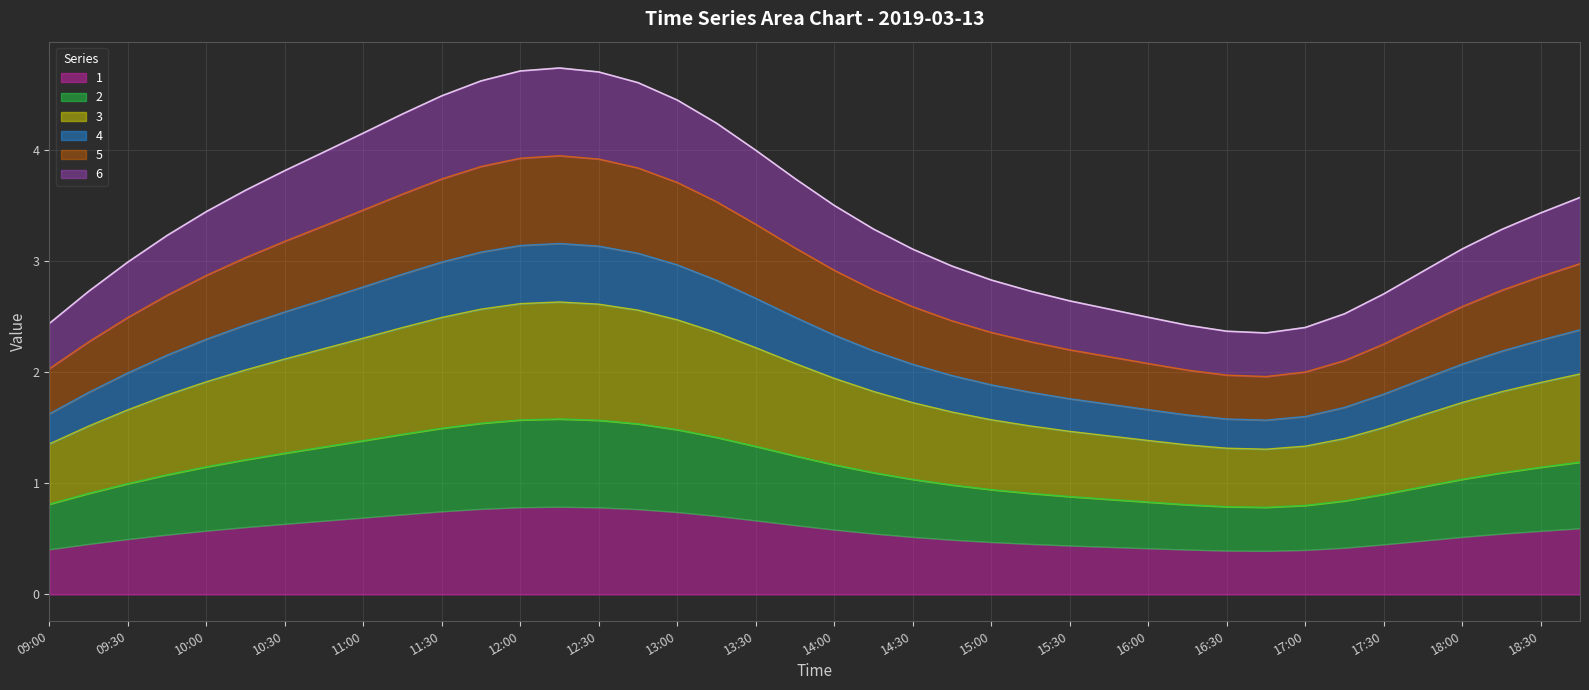

Which series has the largest total across all categories?

3